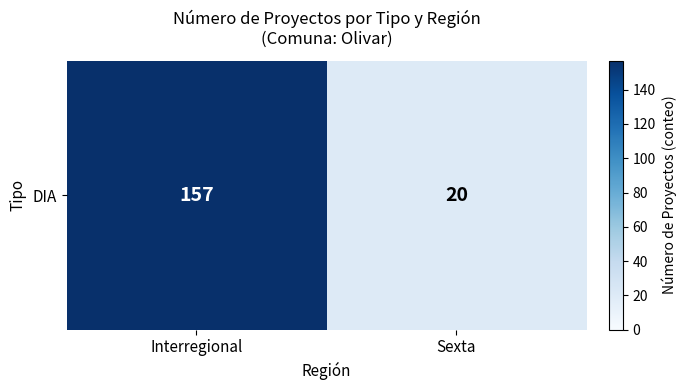

What is the maximum value shown in the chart?

157